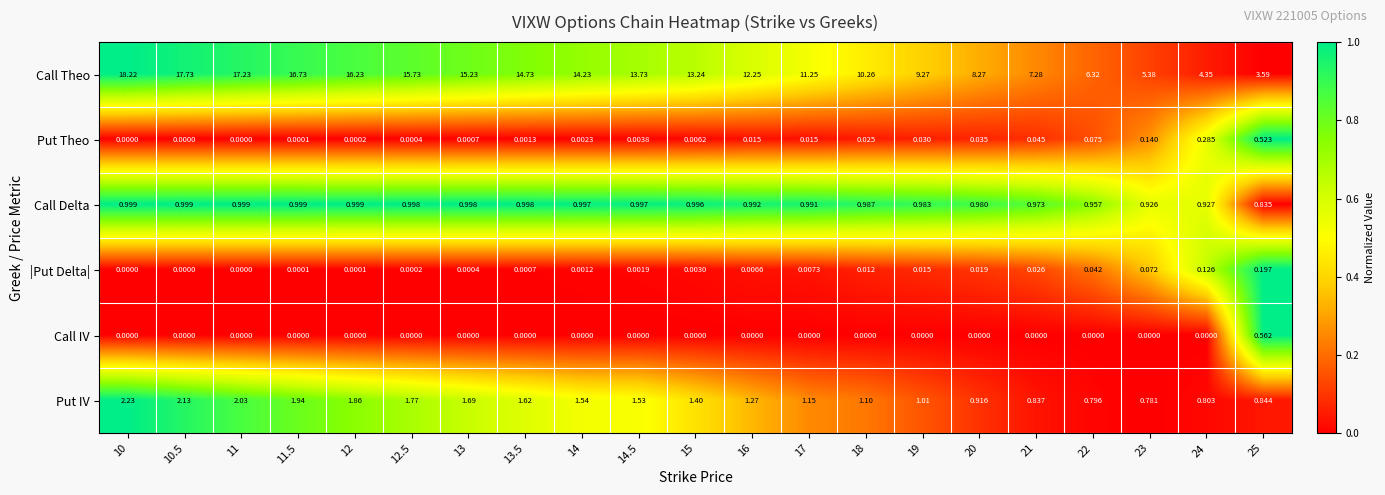

Which label corresponds to the largest value in the chart?

10